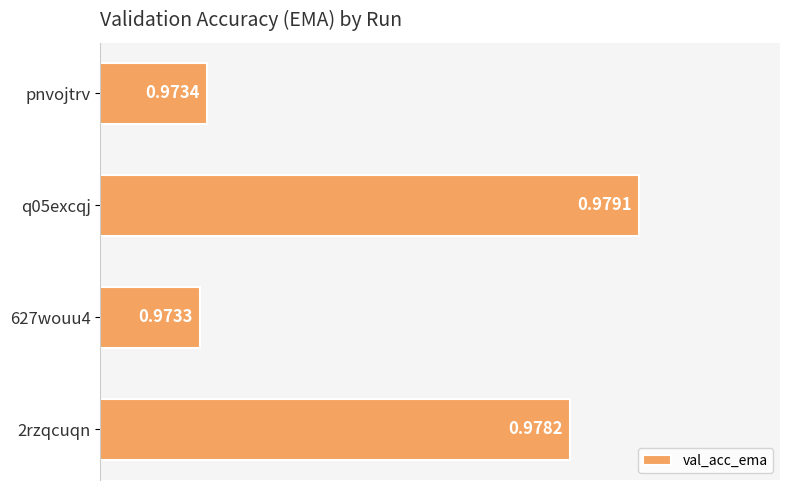

Which has a higher value, 627wouu4 or q05excqj?

q05excqj